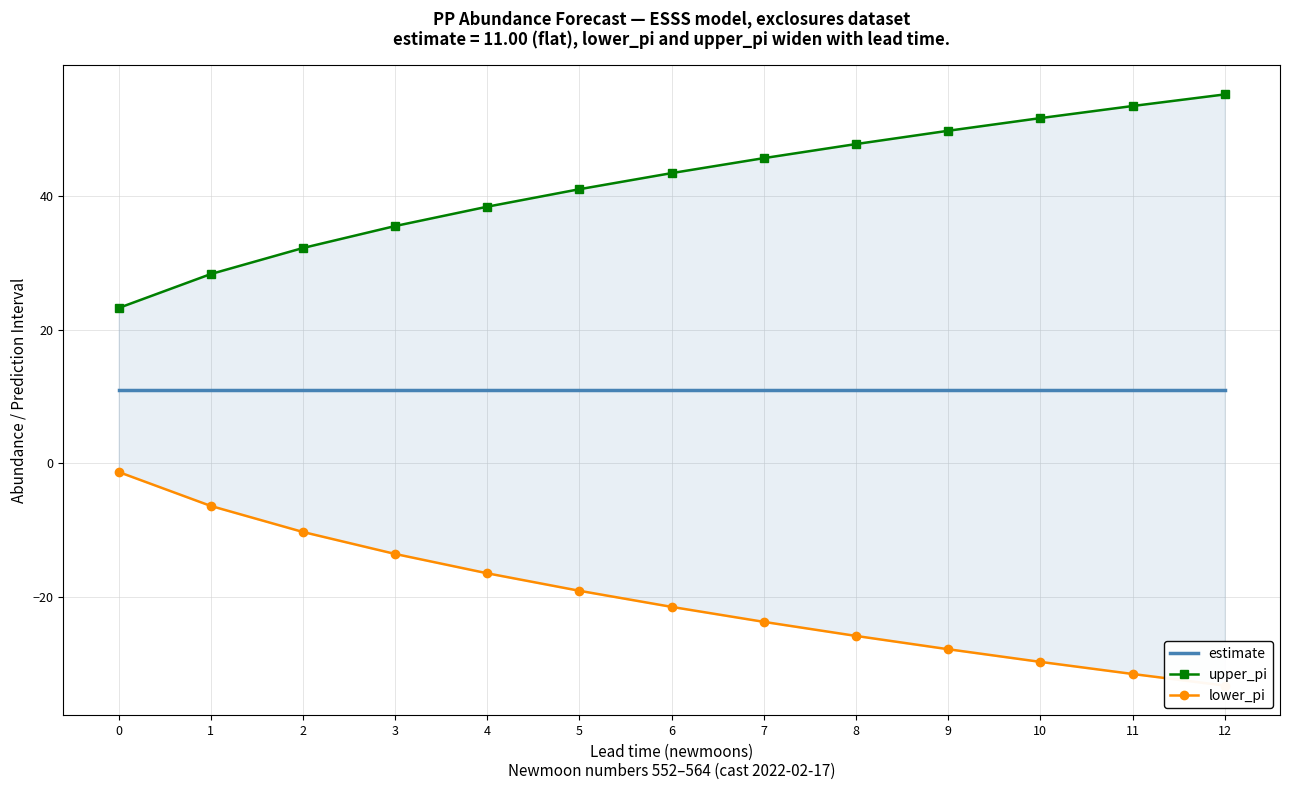

Rank the categories by upper_pi value from highest to lowest.

12, 11, 10, 9, 8, 7, 6, 5, 4, 3, 2, 1, 0